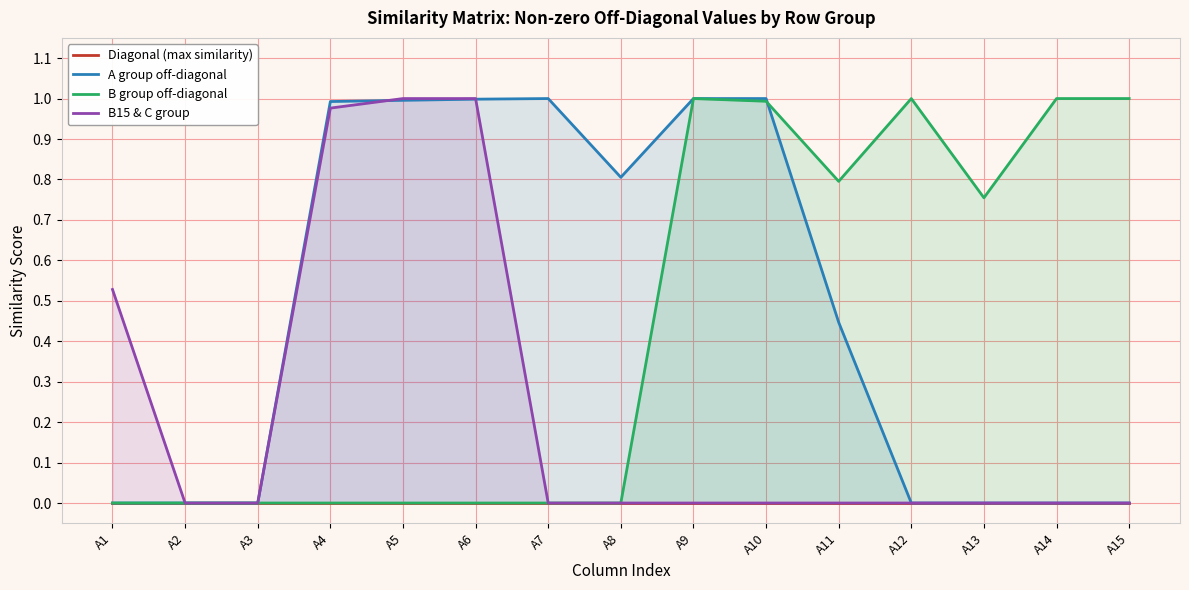

What is the value of the B15 & C group point at the 1st from the left?

0.5